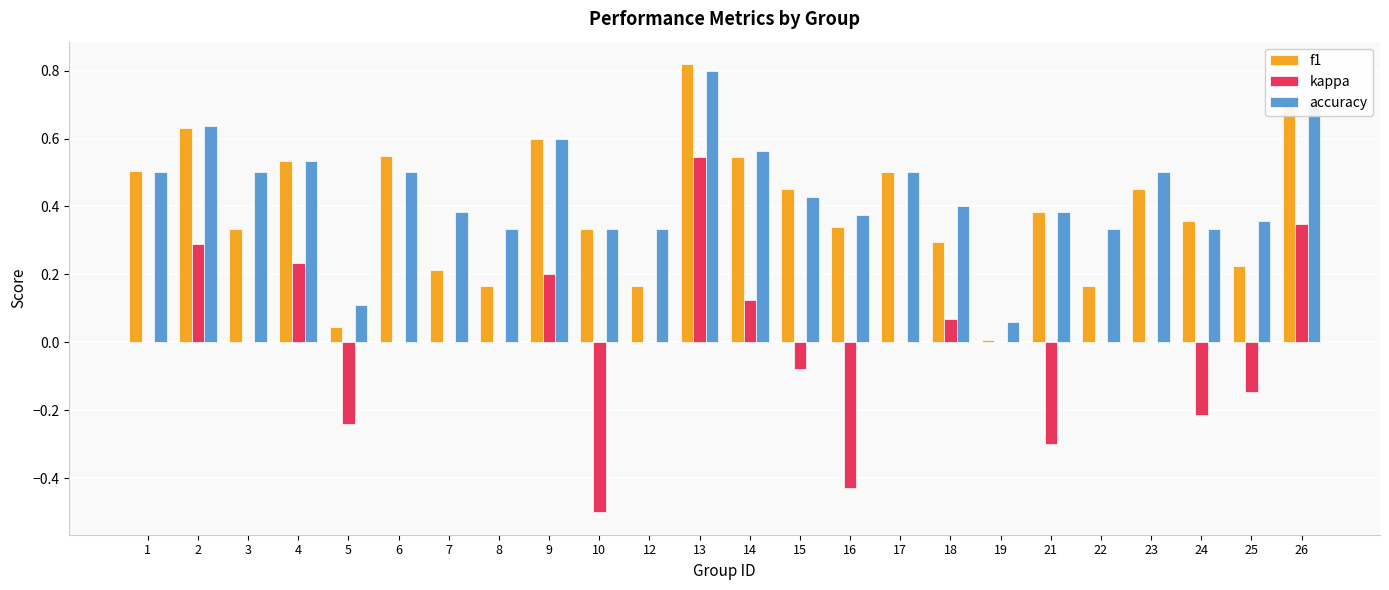

What is the sum of all f1 values?

9.3